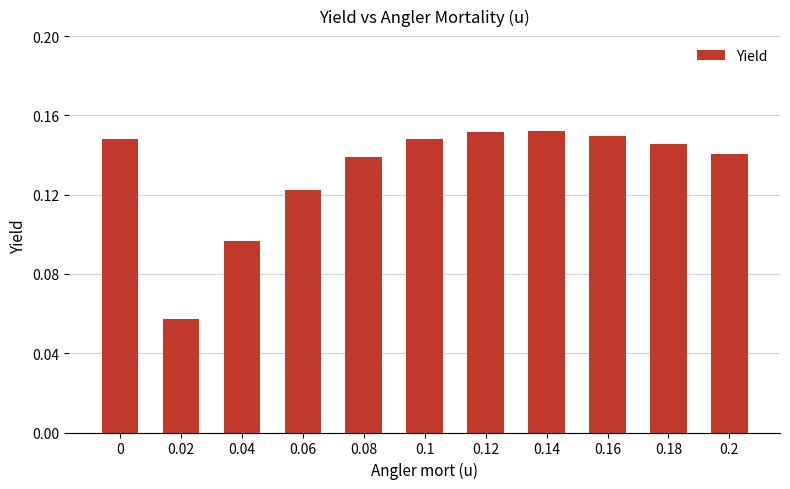

Where is the data nearest to the value 0?

0.02